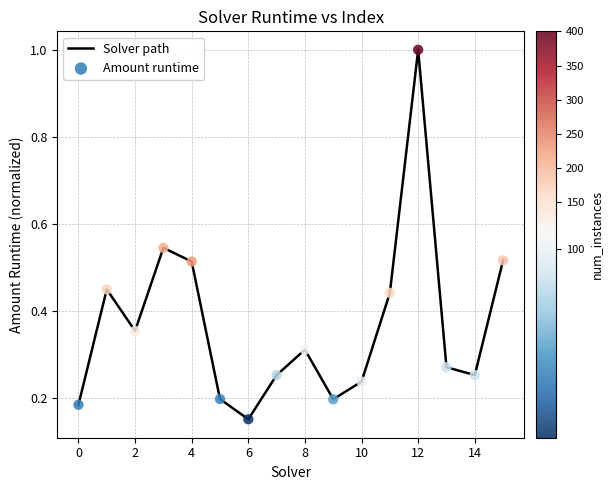

What is the greatest value displayed?

1.0